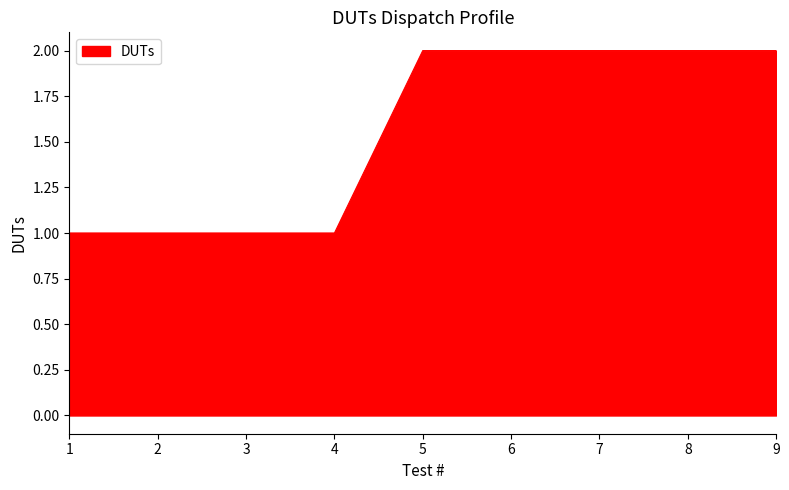

What is the greatest value displayed?

2